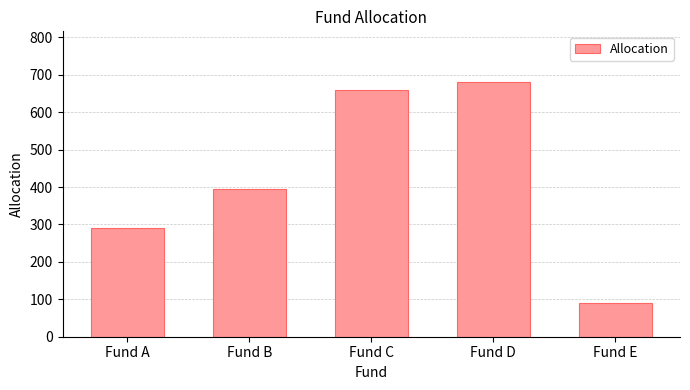

List the labels in order of value, largest first.

Fund D, Fund C, Fund B, Fund A, Fund E